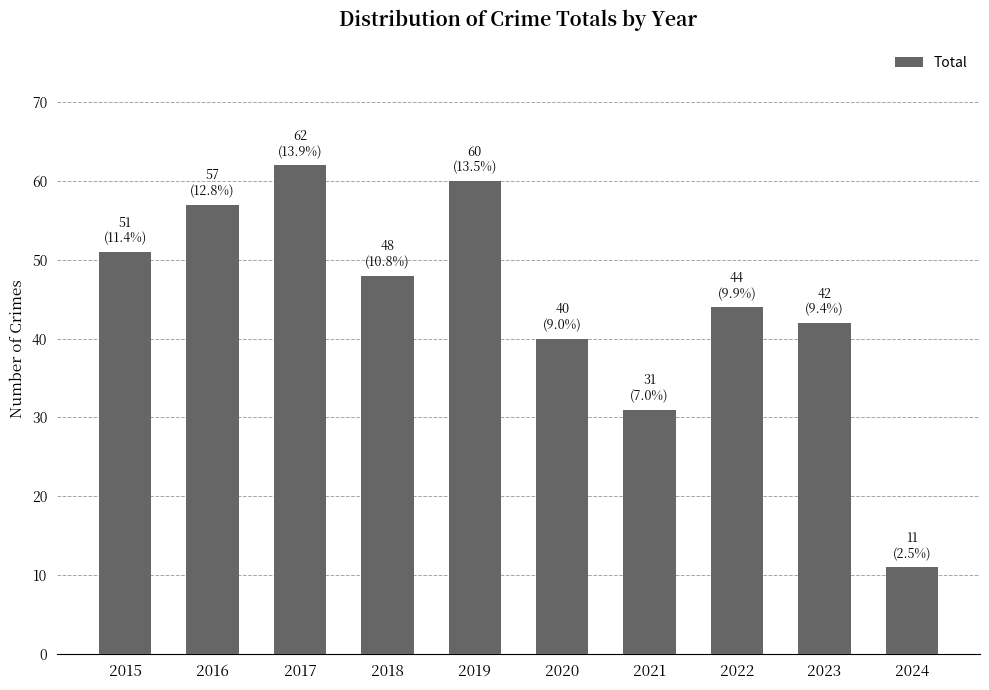

What value does the data have at 2016, to the nearest 10?

60